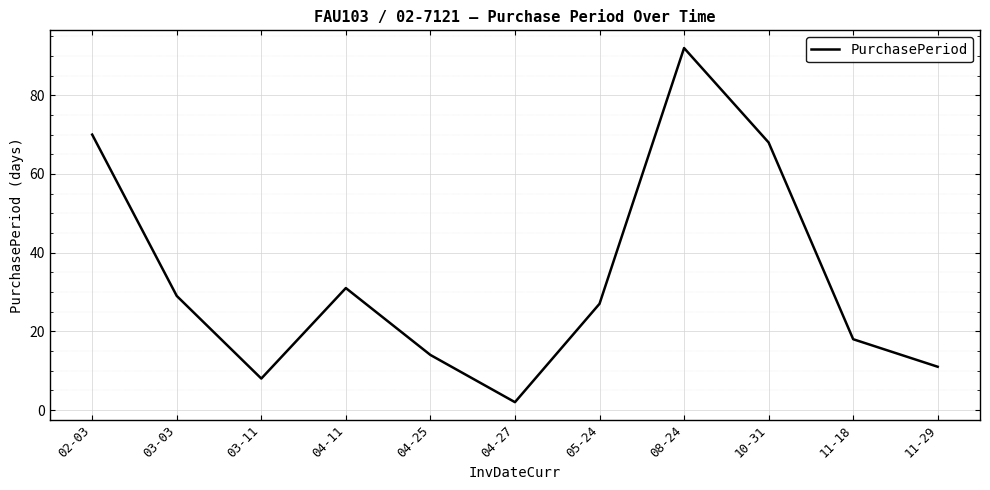

Between 10-31 and 11-29, which is larger?

10-31